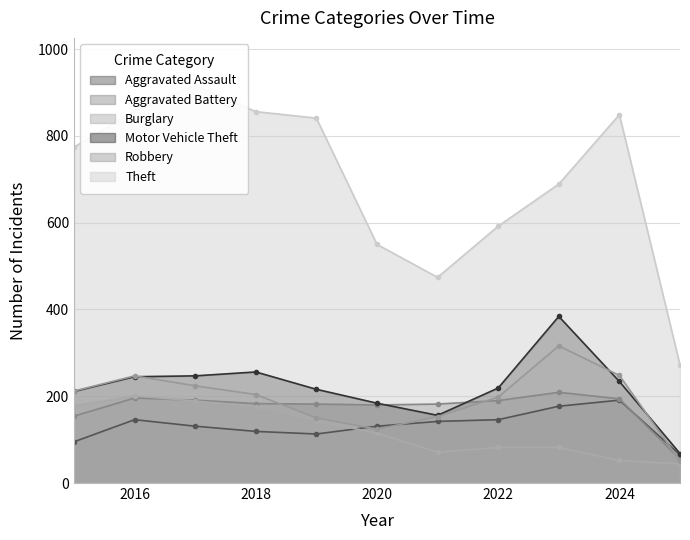

List the series in order of their peak value, highest first.

Theft, Motor Vehicle Theft, Robbery, Aggravated Battery, Burglary, Aggravated Assault